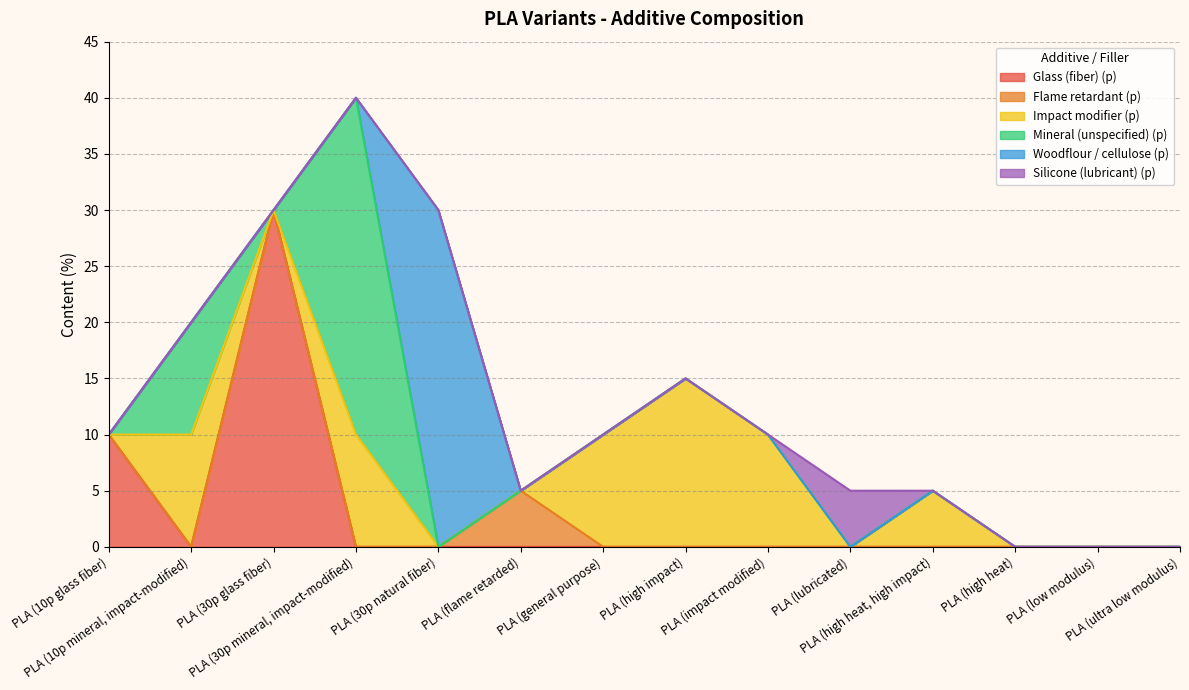

Which series changed the most between PLA (high heat) and PLA (low modulus)?

Glass (fiber) (p)